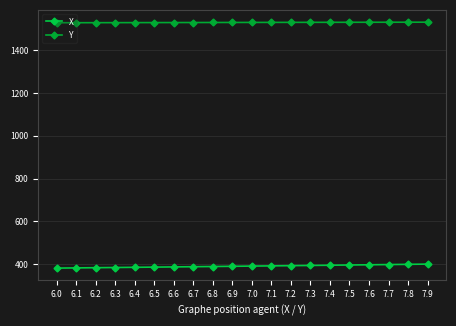

True or false: X has more than 2 points higher than both neighbors.

False